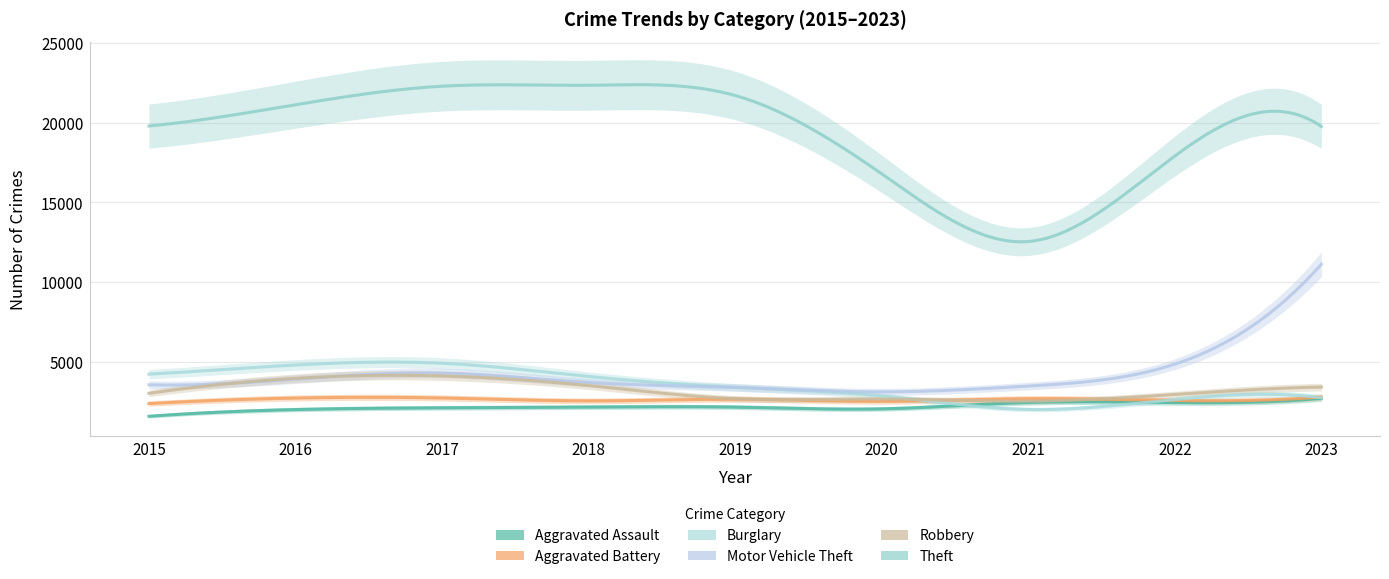

What is the greatest value displayed?

22338